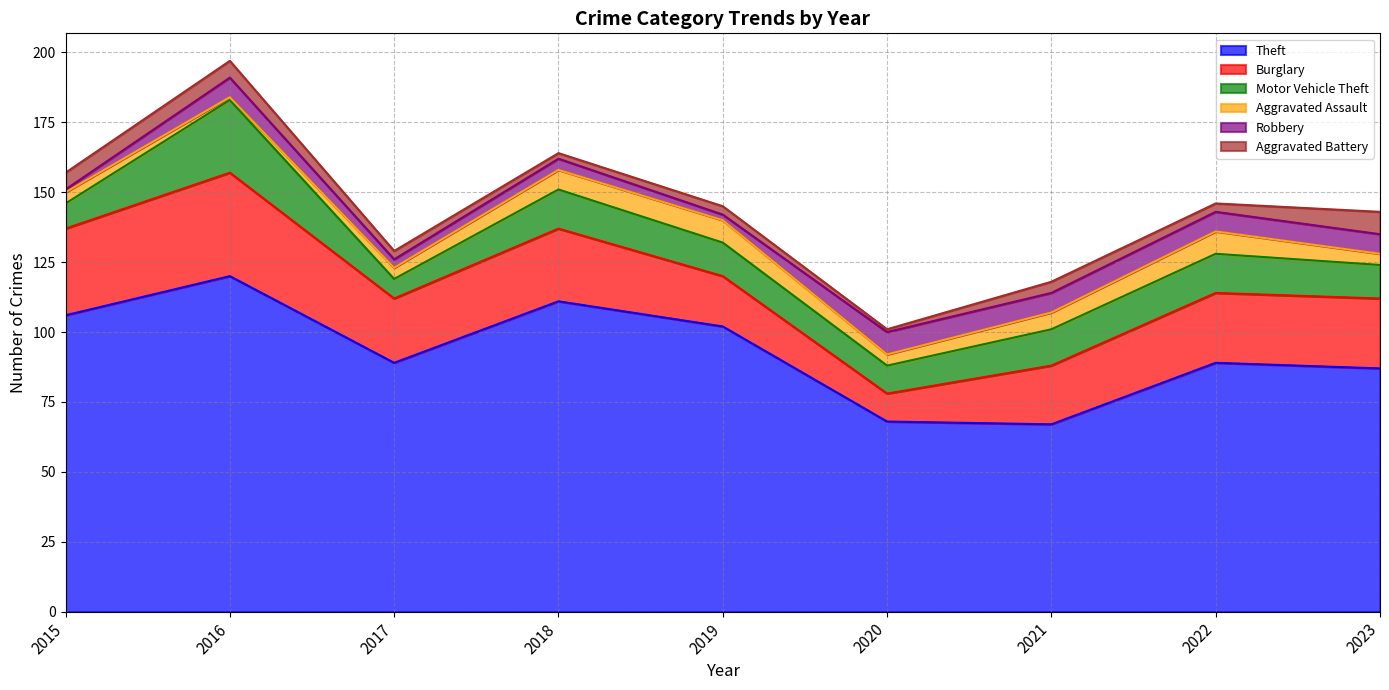

The Burglary series shows 16 at 2018. True or false?

False